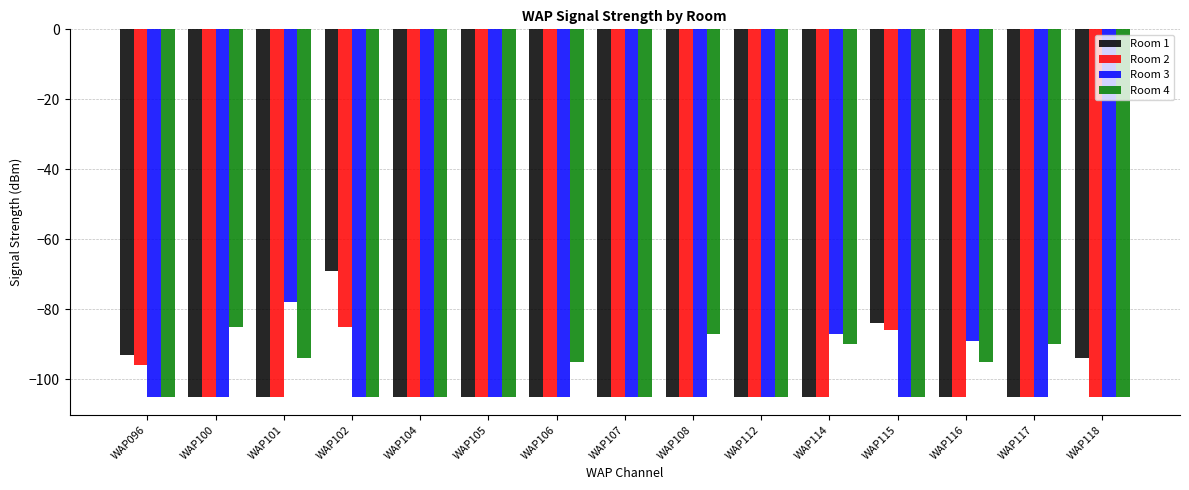

Which category has the highest value in the Room 1 series?

WAP102